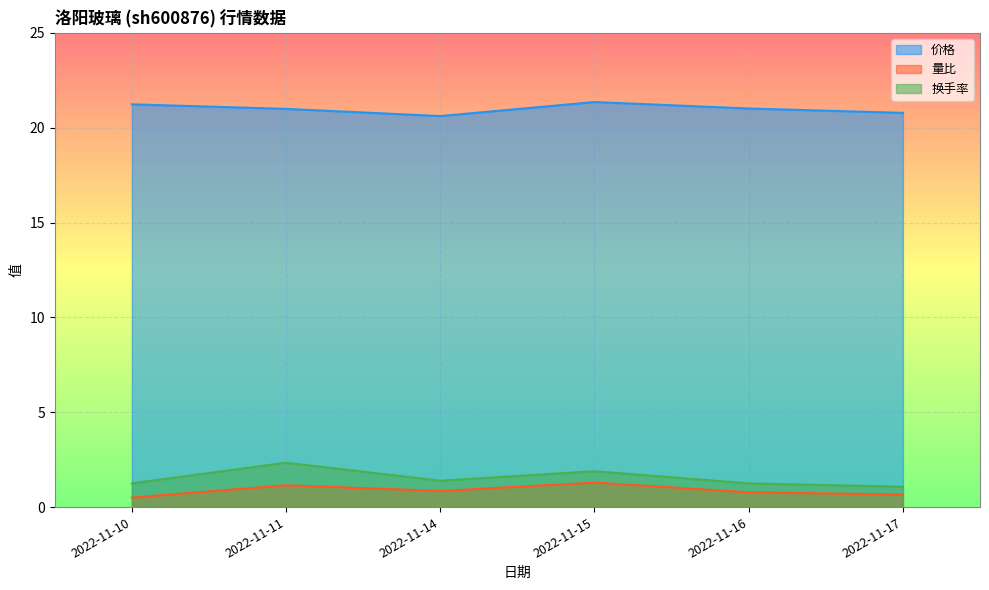

Reading left to right, list all the values displayed in this chart.

价格: 2022-11-10=21.2	2022-11-11=21.0	2022-11-14=20.6	2022-11-15=21.4	2022-11-16=21.0	2022-11-17=20.8
量比: 2022-11-10=0.5	2022-11-11=1.1	2022-11-14=0.8	2022-11-15=1.3	2022-11-16=0.8	2022-11-17=0.7
换手率: 2022-11-10=1.2	2022-11-11=2.3	2022-11-14=1.4	2022-11-15=1.9	2022-11-16=1.2	2022-11-17=1.1